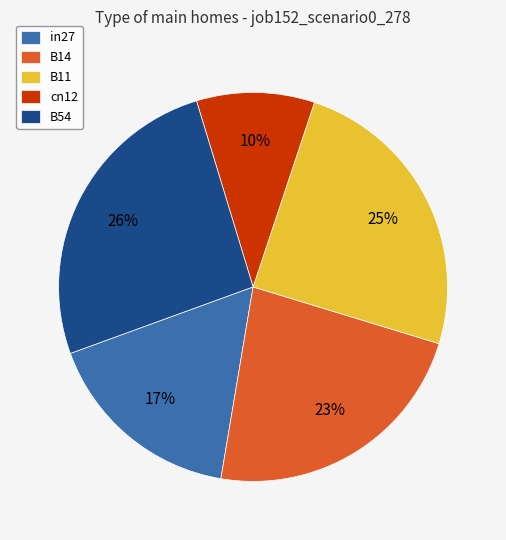

How many segments does this pie chart have?

5